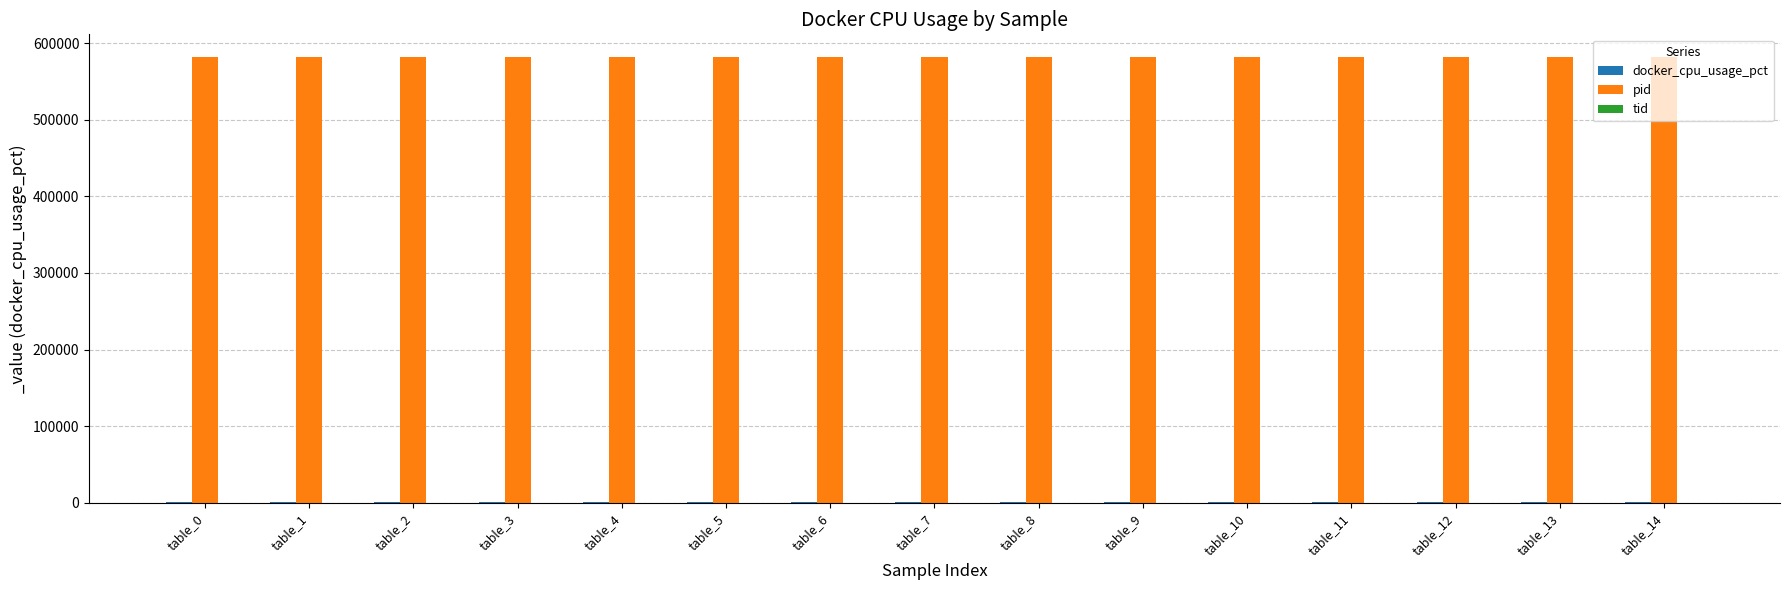

What is the greatest value displayed?

582568.0